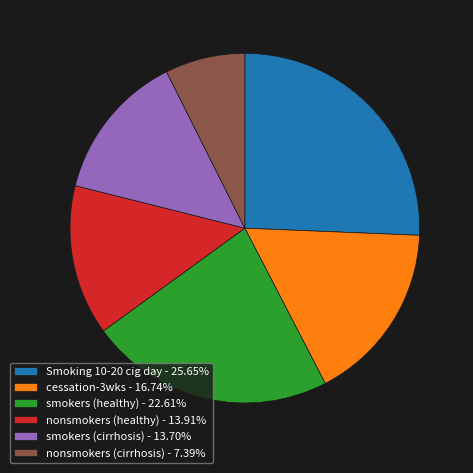

Does Smoking 10-20 cig day represent more than half of the total?

No